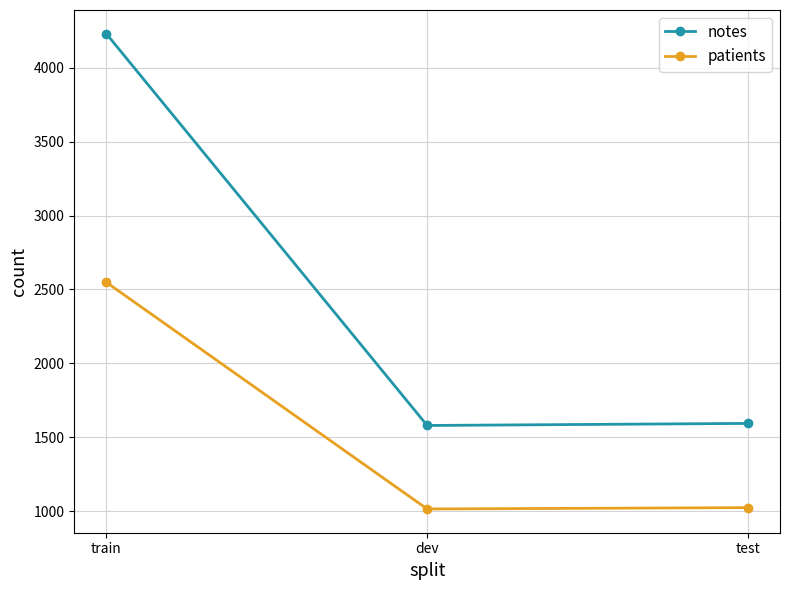

What value does the notes series have at test, to the nearest 50?

1600